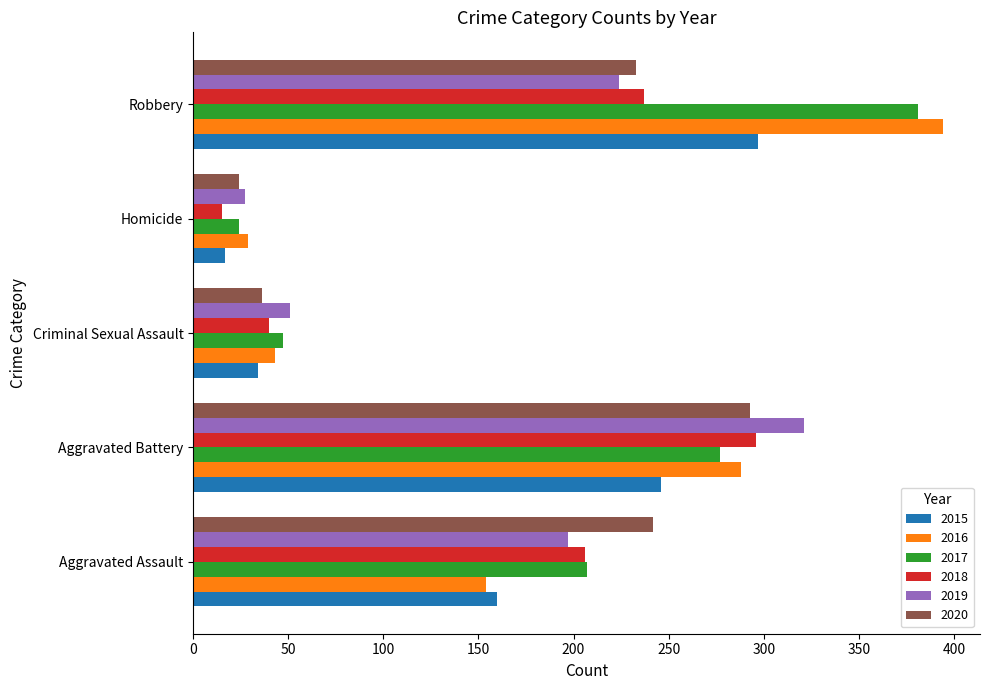

True or false: 2018 has a value of 12 at Criminal Sexual Assault.

False